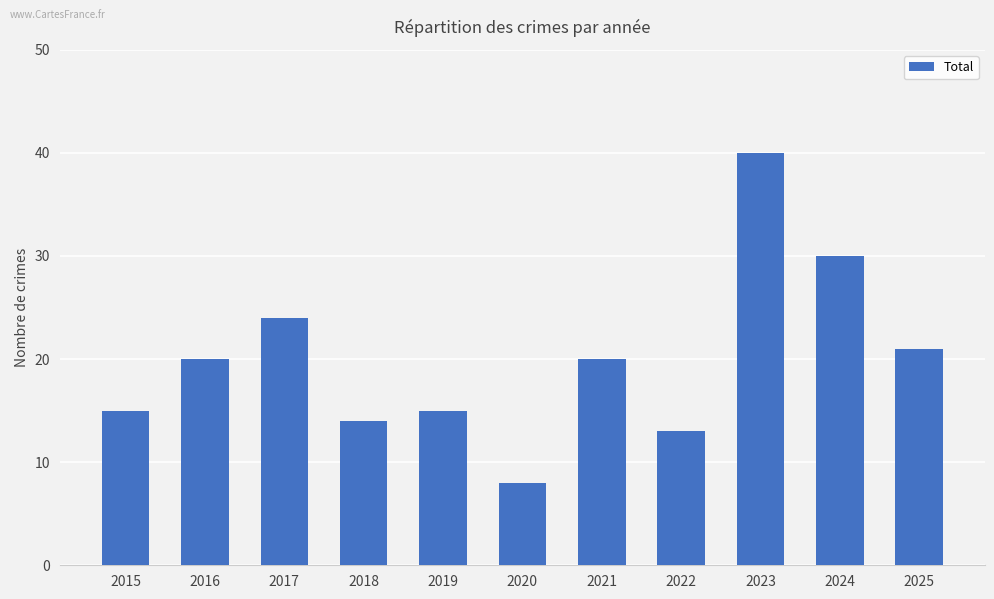

What is the change in value from 2016 to 2019?

-5